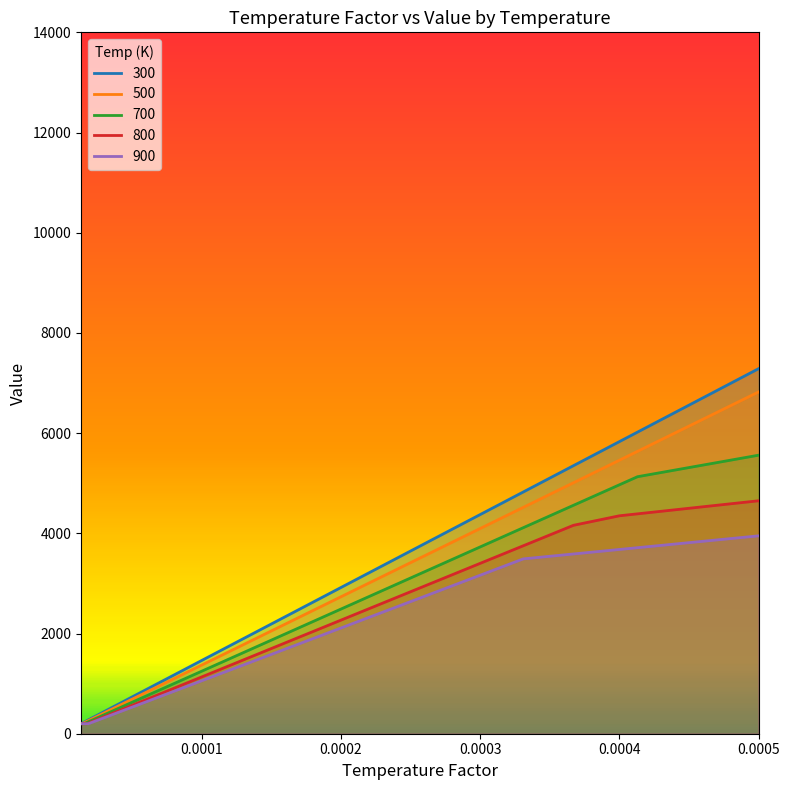

List the series in order of their overall mean, highest first.

300, 500, 700, 800, 900